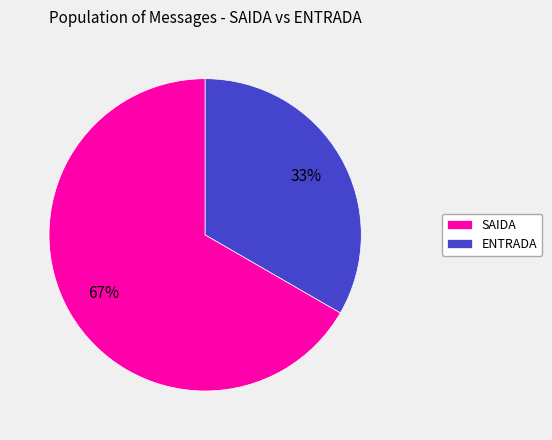

How many slices are in this pie chart?

2